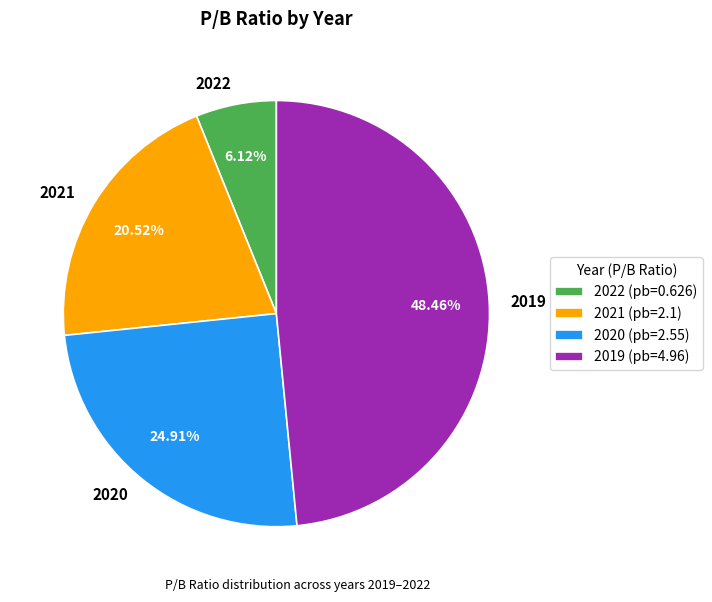

To the nearest percent, what is the combined percentage of 2020 and 2019?

73%